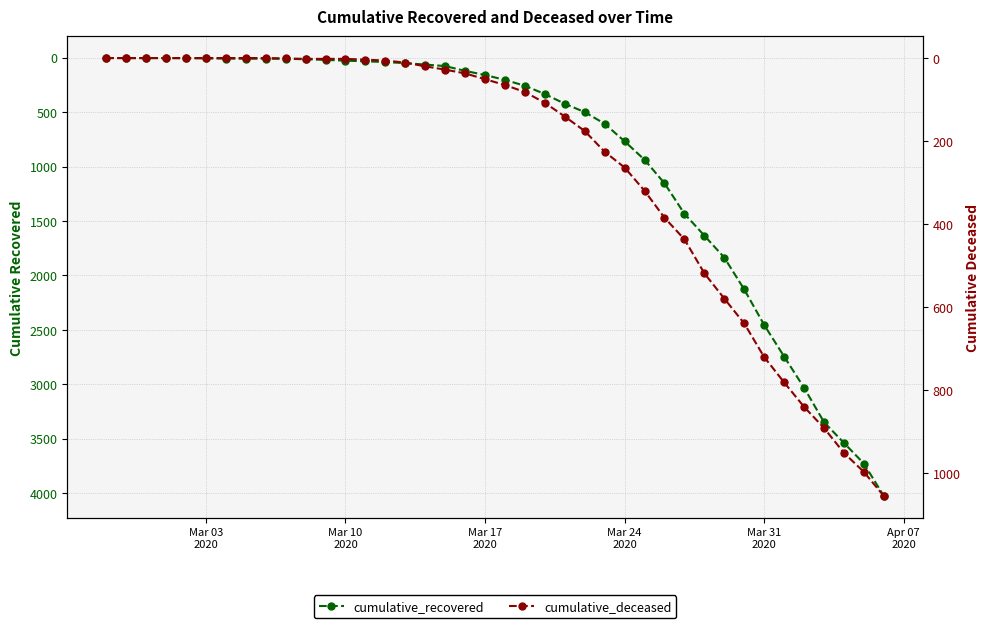

Rank the series by their average value, from highest to lowest.

cumulative_recovered, cumulative_deceased